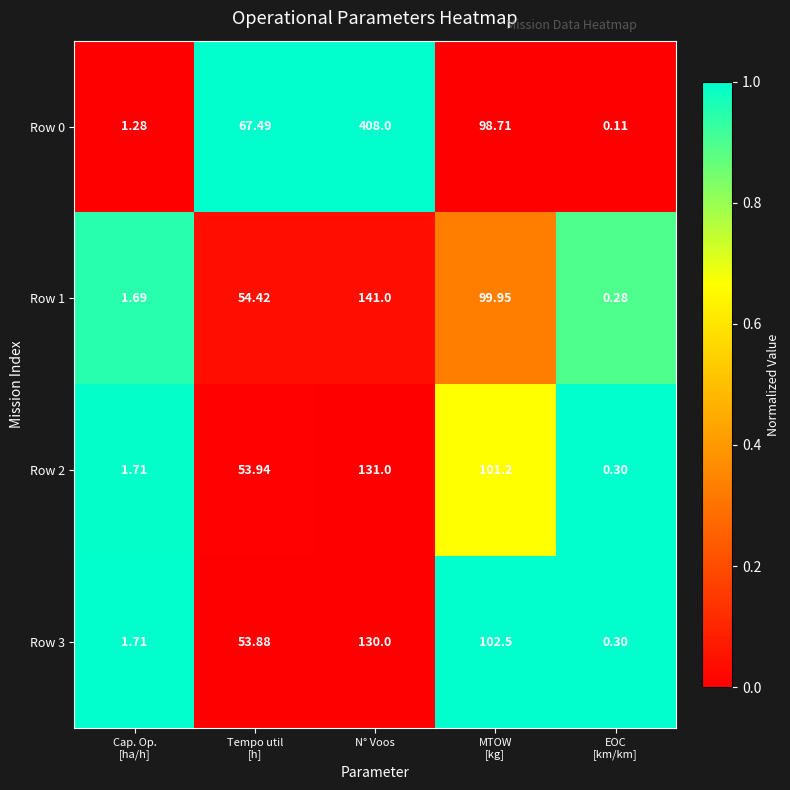

At which category is the sum across all series the highest?

N° Voos